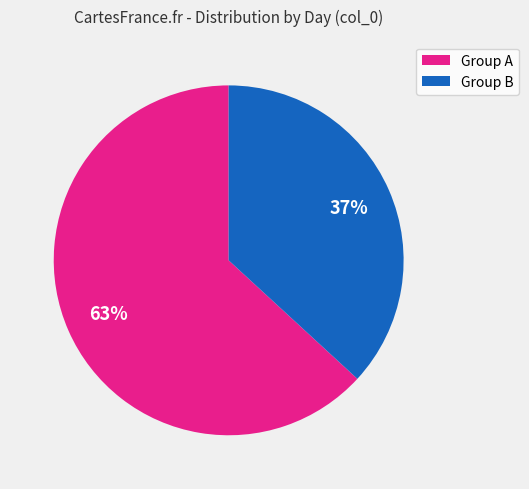

To the nearest percent, what is the difference between the largest and smallest slice percentages?

26%